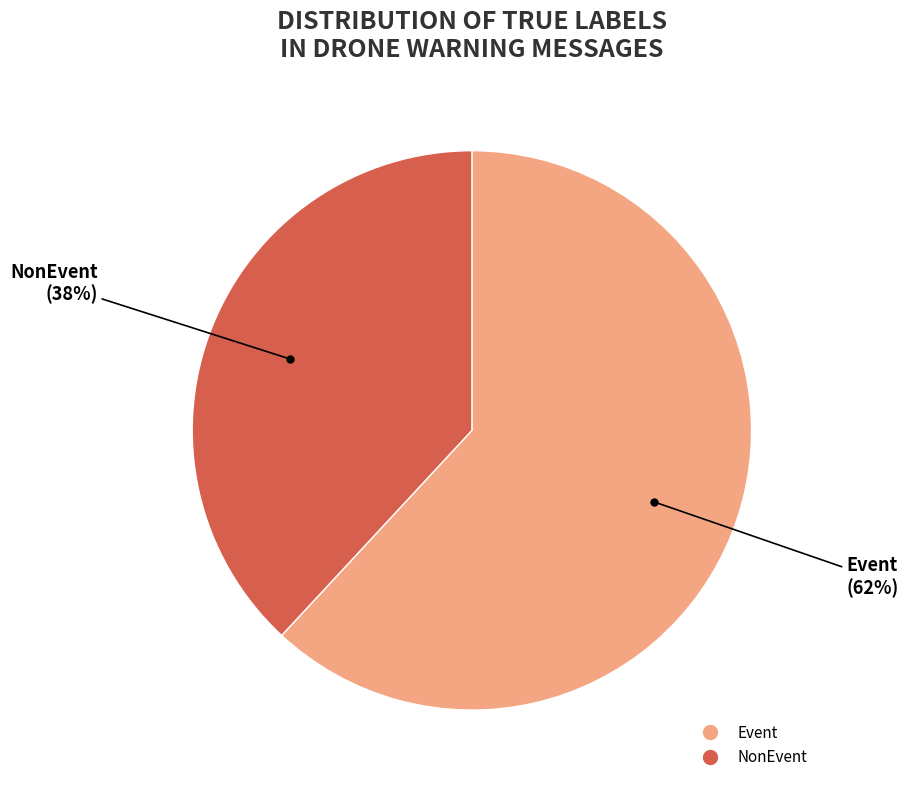

To the nearest percent, what portion does NonEvent represent?

38%